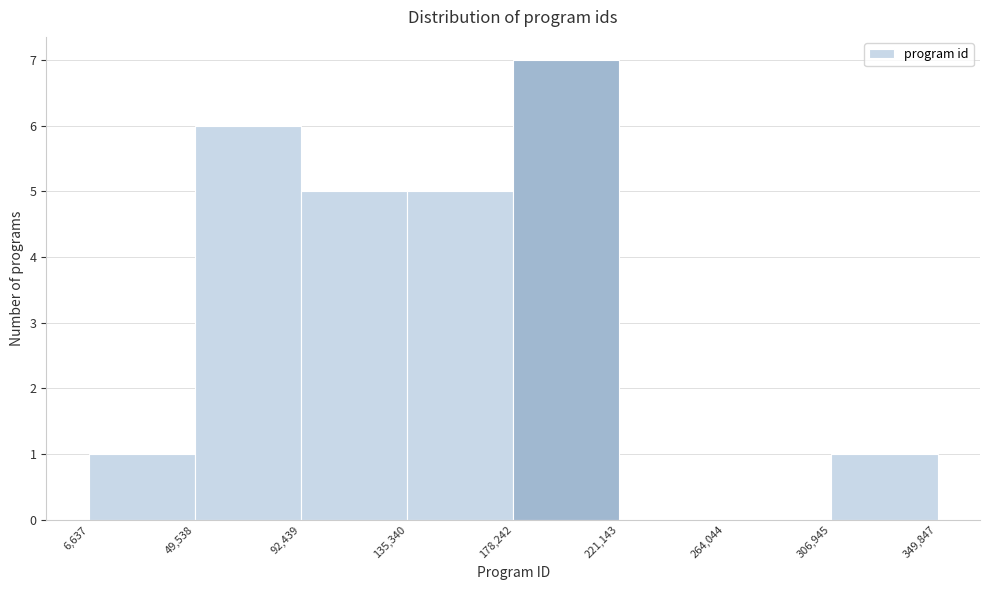

Which range on the x-axis has the tallest bar?

178,242 to 221,143